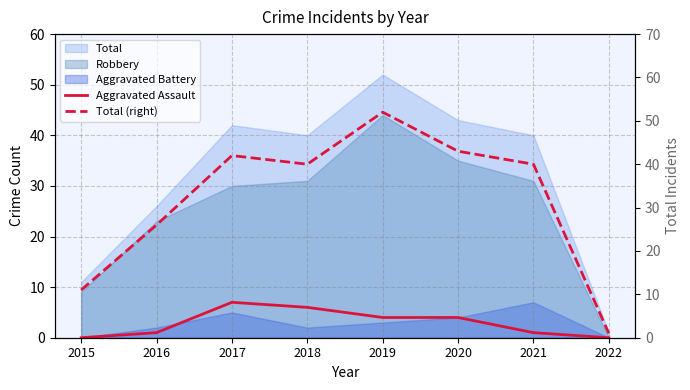

Which series changed the most between 2015 and 2018?

Total (right)